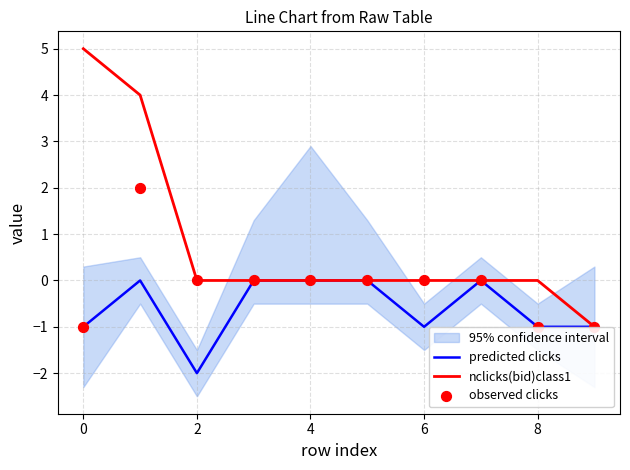

Which series has the largest total across all categories?

nclicks(bid)class1